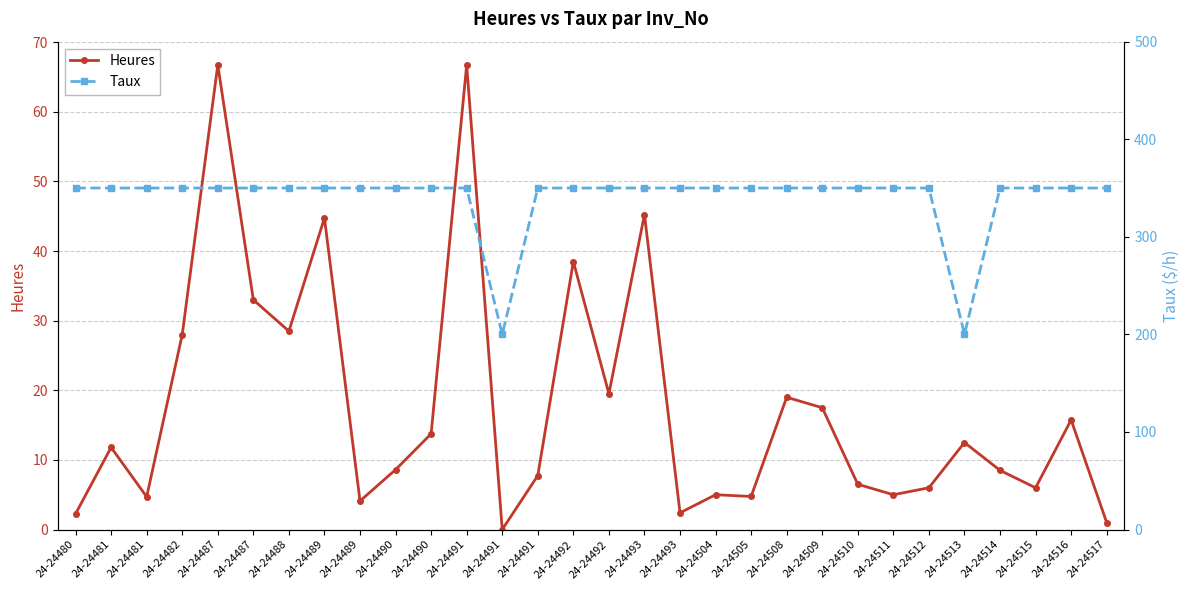

Is the value of Taux at 24-24488 greater than the value of Heures at 24-24516?

Yes